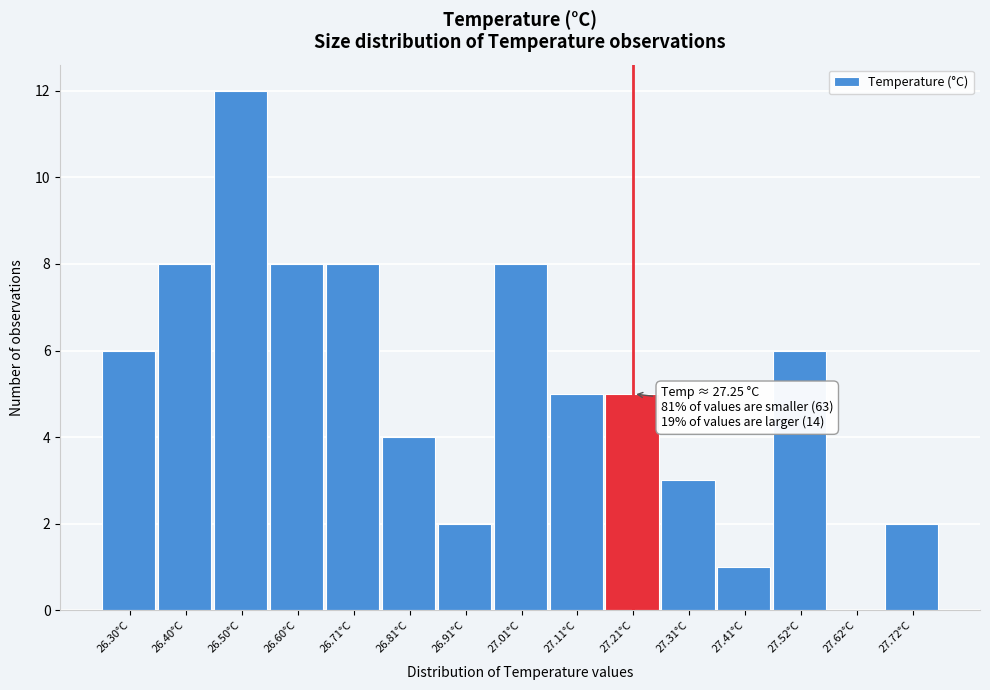

Reading left to right, list all the values displayed in this chart.

26.30°C=6	26.40°C=8	26.50°C=12	26.60°C=8	26.71°C=8	26.81°C=4	26.91°C=2	27.01°C=8	27.11°C=5	27.21°C=5	27.31°C=3	27.41°C=1	27.52°C=6	27.62°C=0	27.72°C=2